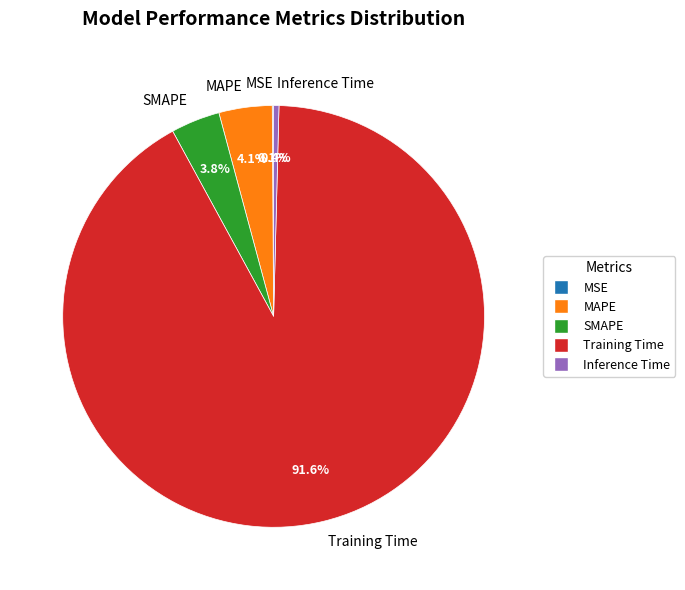

What is the largest slice in the pie chart?

Training Time